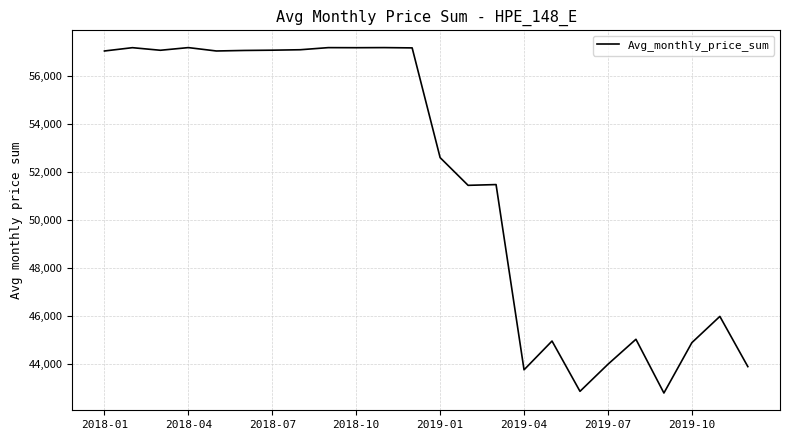

What is the minimum value shown in the chart?

42800.3